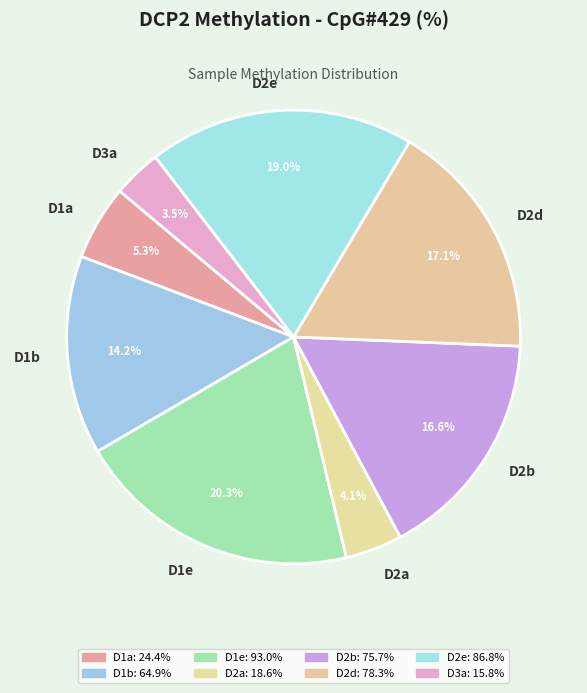

Is there a majority slice in this chart?

No